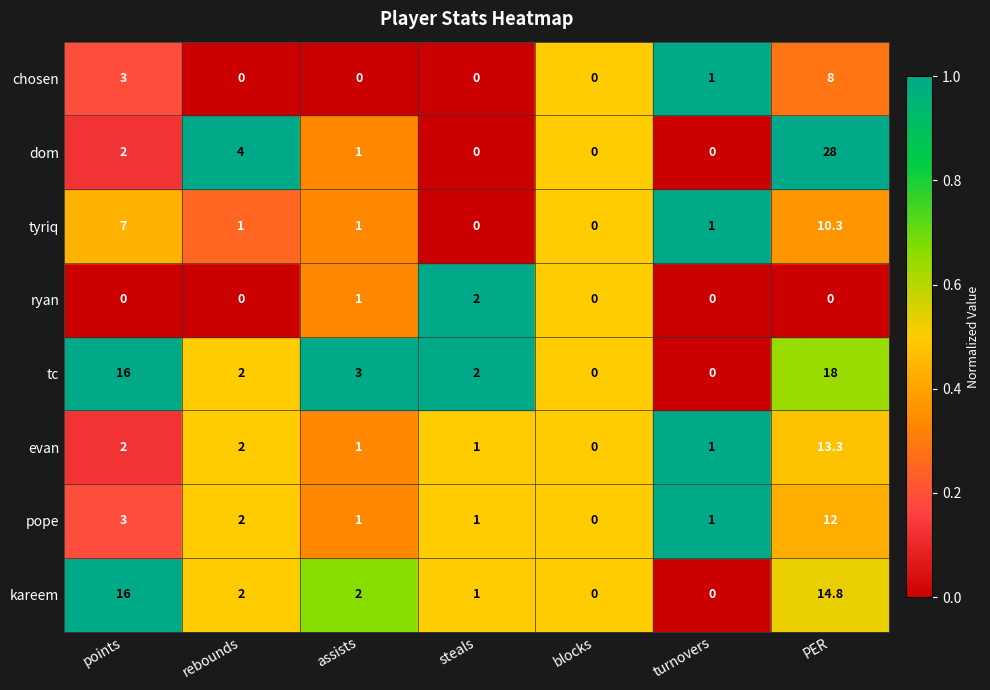

The tc series shows 7.9 at blocks. True or false?

False